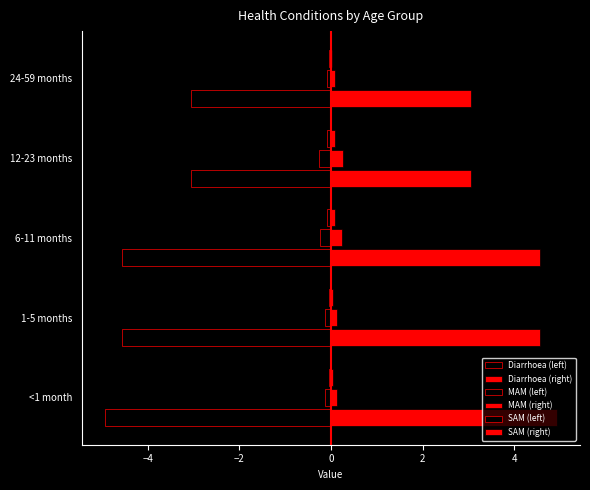

How many data points does each series have?

5